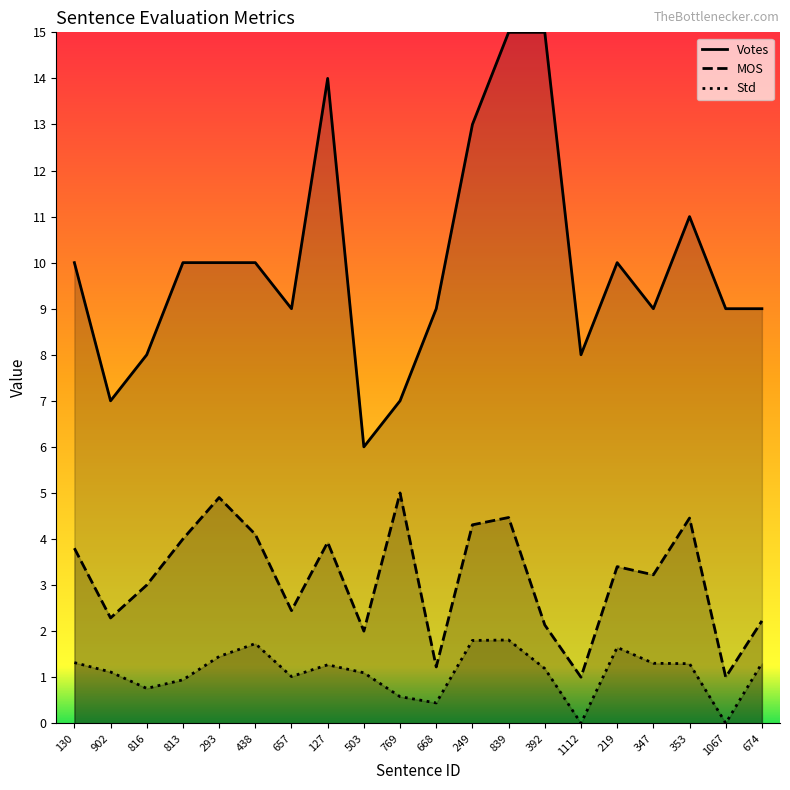

Reading left to right, transcribe all the data shown in this chart.

Std: 130=1.3	902=1.1	816=0.8	813=0.9	293=1.4	438=1.7	657=1.0	127=1.3	503=1.1	769=0.6	668=0.4	249=1.8	839=1.8	392=1.2	1112=0.0	219=1.6	347=1.3	353=1.3	1067=0.0	674=1.3
MOS: 130=3.8	902=2.3	816=3.0	813=4.0	293=4.9	438=4.1	657=2.4	127=3.9	503=2.0	769=5.0	668=1.2	249=4.3	839=4.5	392=2.1	1112=1.0	219=3.4	347=3.2	353=4.5	1067=1.0	674=2.2
Votes: 130=10.0	902=7.0	816=8.0	813=10.0	293=10.0	438=10.0	657=9.0	127=14.0	503=6.0	769=7.0	668=9.0	249=13.0	839=15.0	392=15.0	1112=8.0	219=10.0	347=9.0	353=11.0	1067=9.0	674=9.0